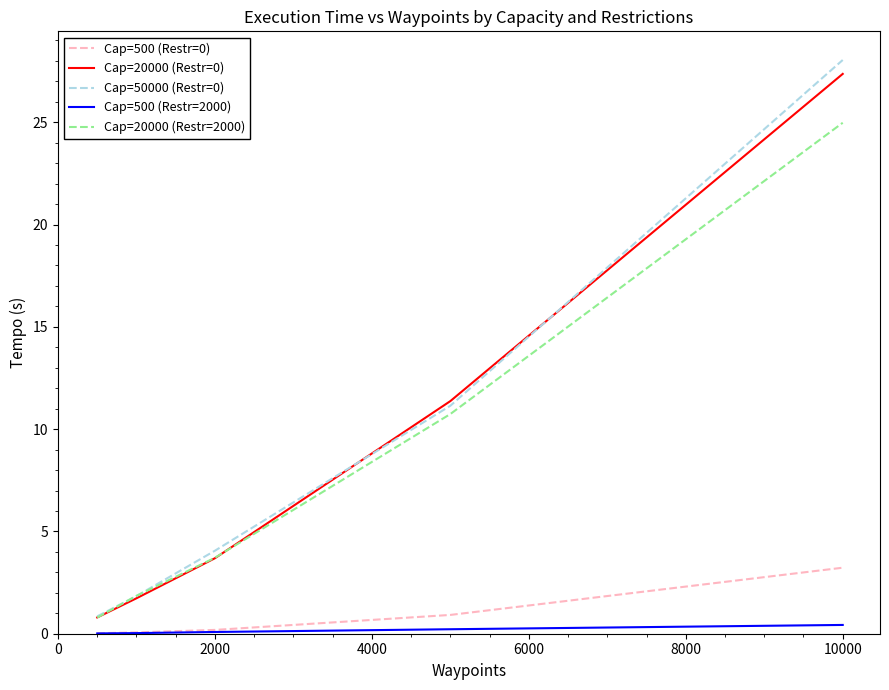

True or false: Cap=20000 (Restr=0) has more than 2 points higher than both neighbors.

False